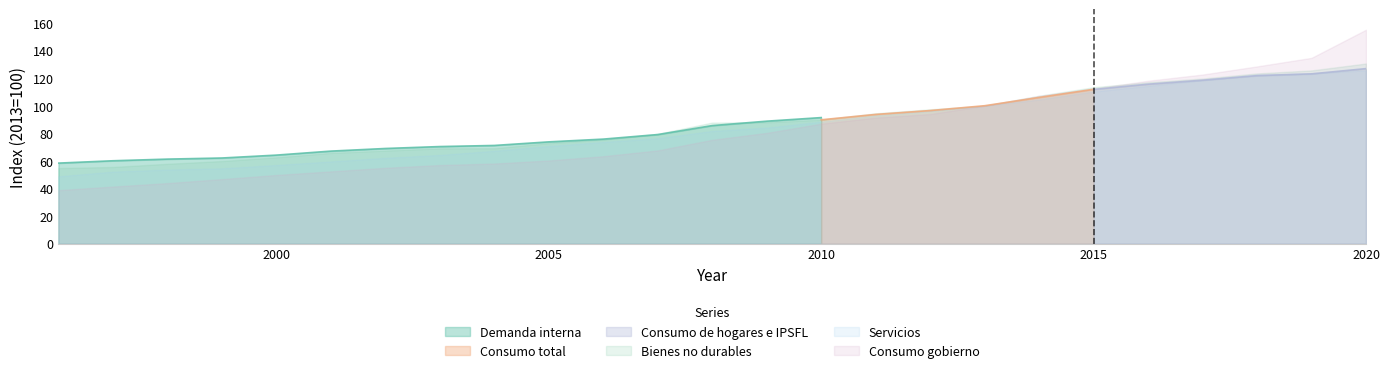

What is the value of the Demanda interna point at the 23rd from the left?

123.6